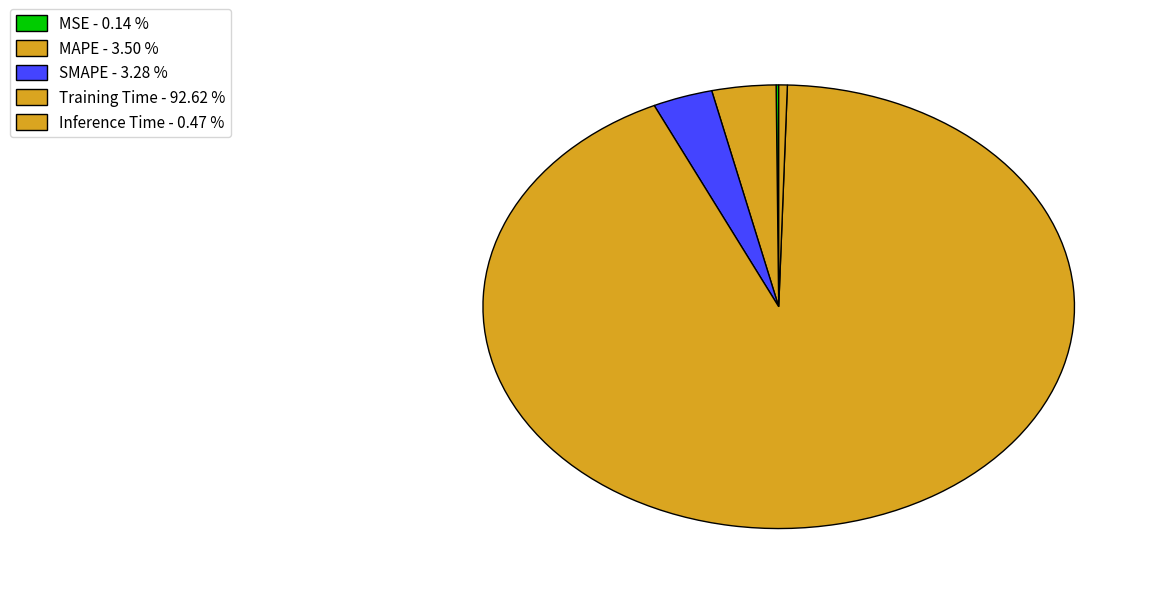

Count the number of slices in the pie.

5